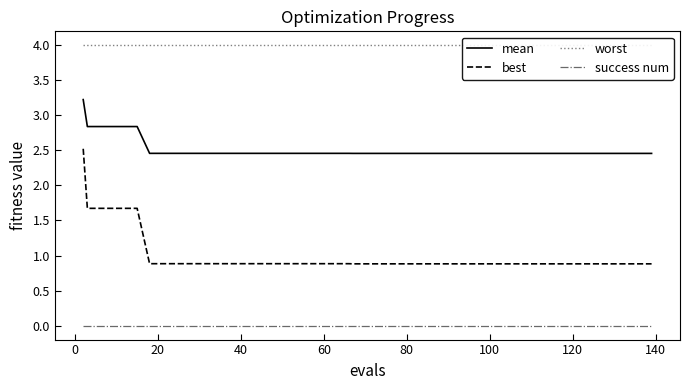

List the series in order of their overall mean, lowest first.

success num, best, mean, worst